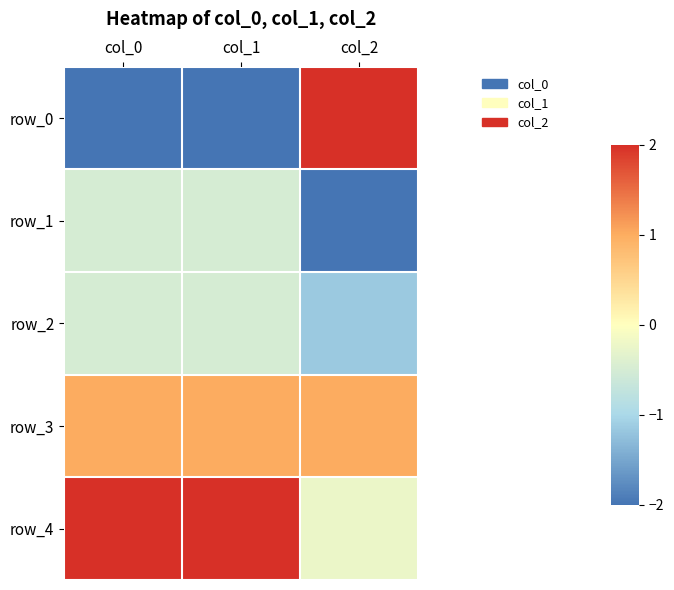

Is it true that row_3 equals 1.0 at col_0?

True